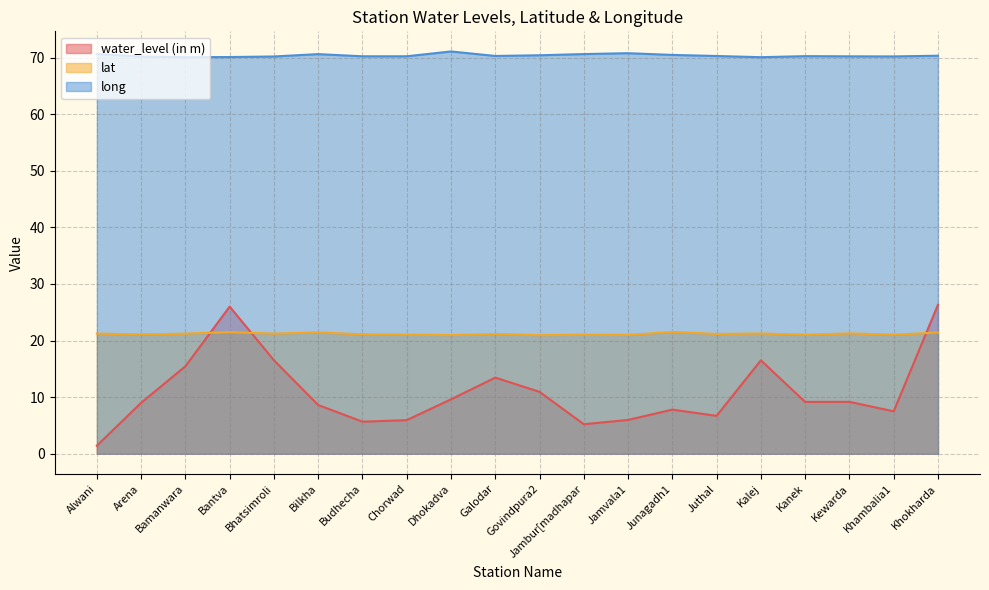

What is the greatest value displayed?

71.1